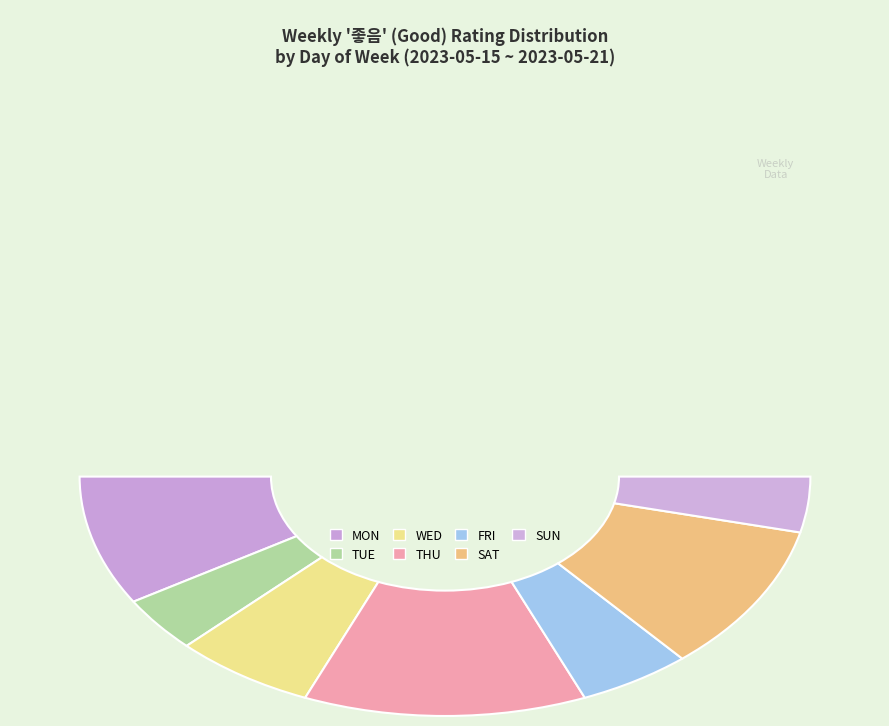

What is the change in value from 좋음(SAT) to 좋음(SUN)?

-5